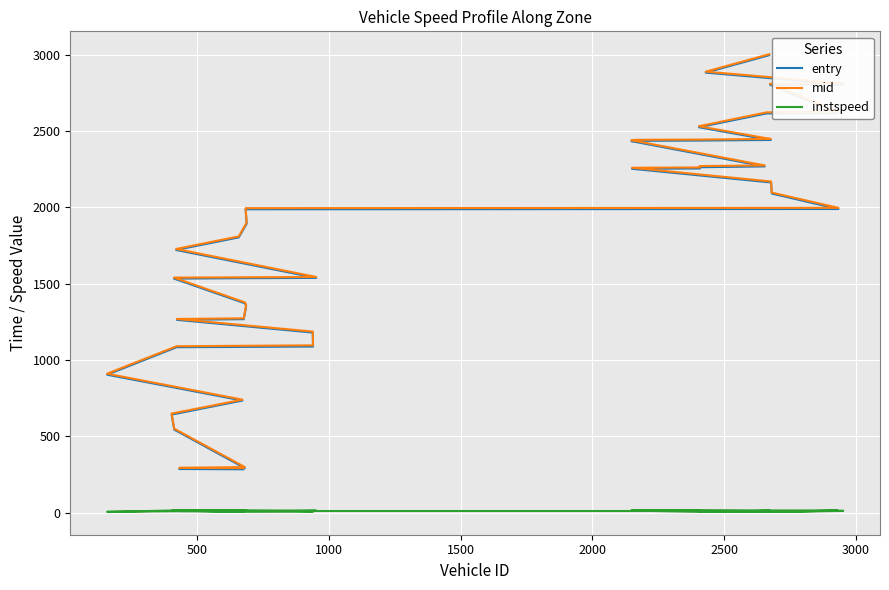

True or false: mid and entry intersect in this chart.

False